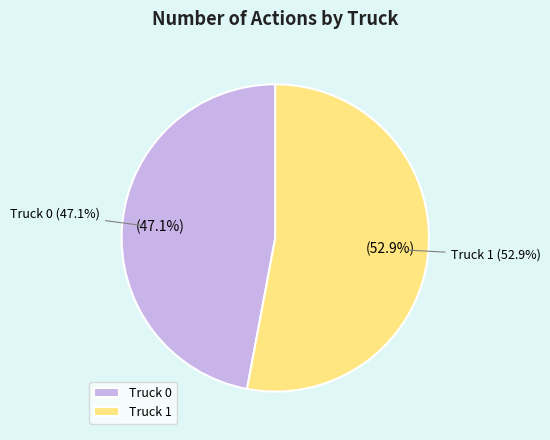

Which has a higher value, Truck 1 or Truck 0?

Truck 1